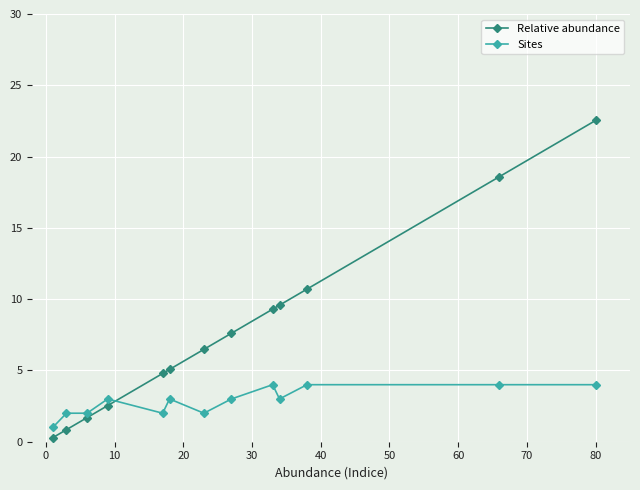

How many series are shown in this chart?

2